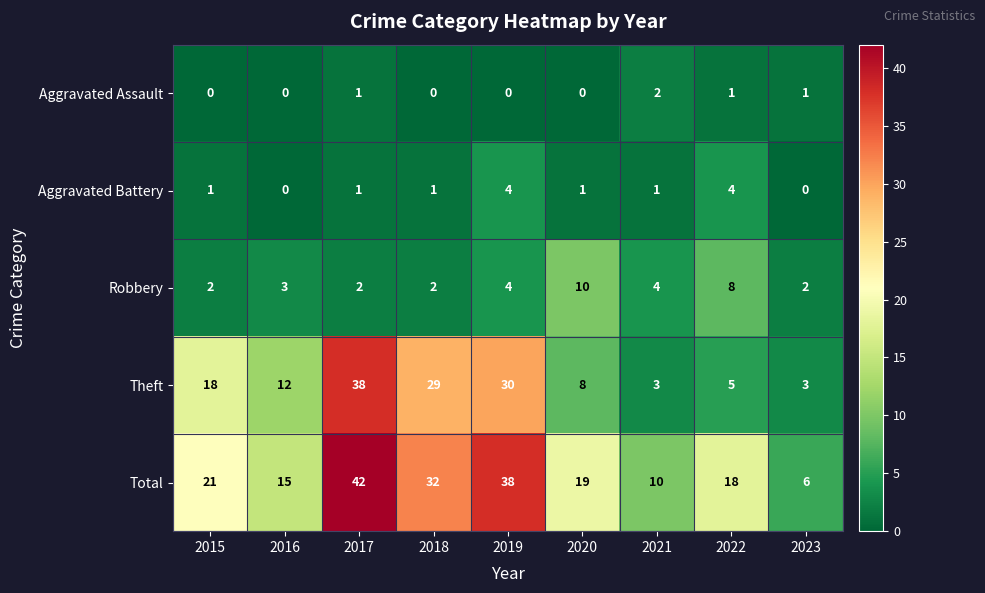

Which series has the largest range (max minus min)?

Total